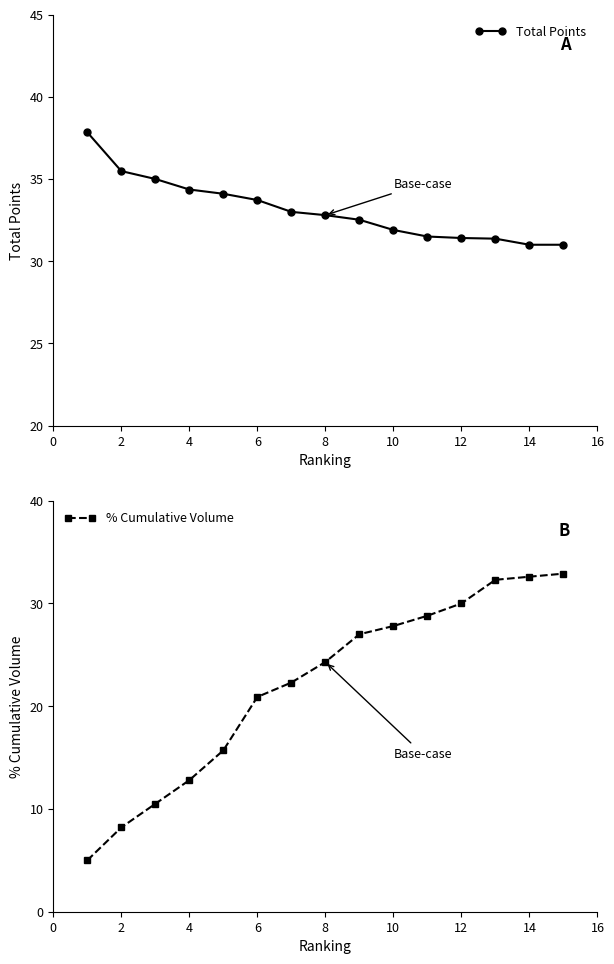

Reading left to right, transcribe all the data shown in this chart.

Total Points: 37.8	35.5	35.0	34.4	34.1	33.7	33.0	32.8	32.5	31.9	31.5	31.4	31.4	31.0	31.0
% Cumulative Volume: 5.0	8.2	10.5	12.8	15.7	20.9	22.3	24.3	27.0	27.8	28.8	30.0	32.3	32.6	32.9